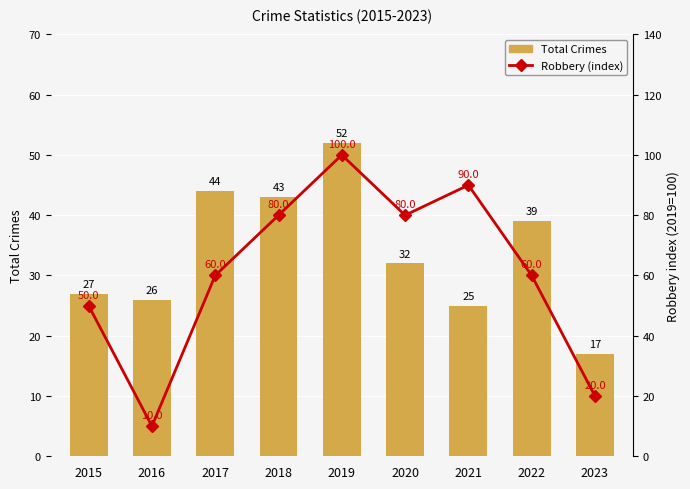

What is the greatest value displayed?

100